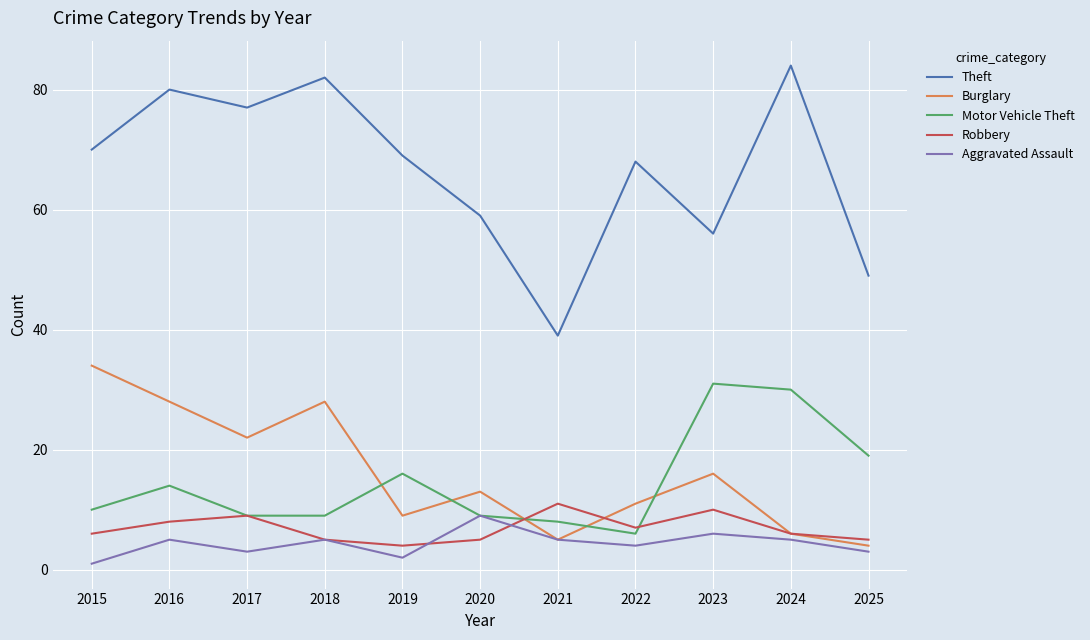

What is the smallest value displayed?

1